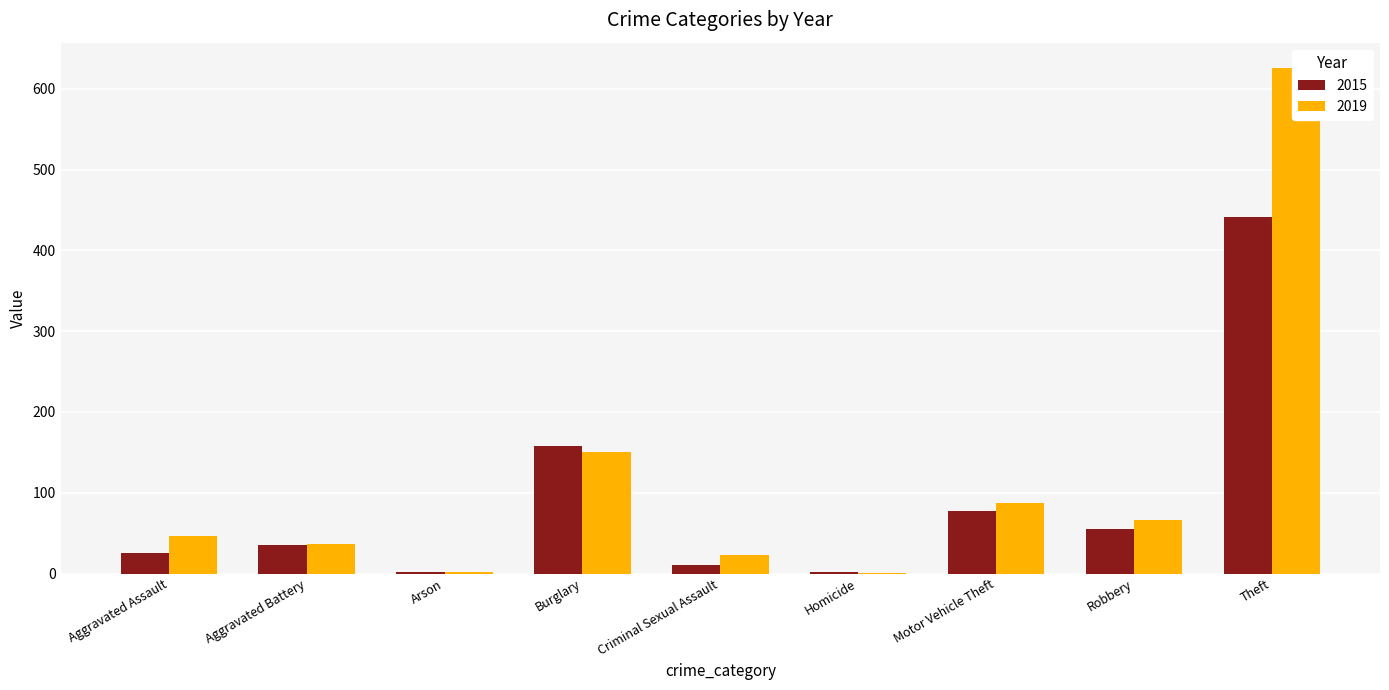

At how many categories does at least one series exceed 485?

1